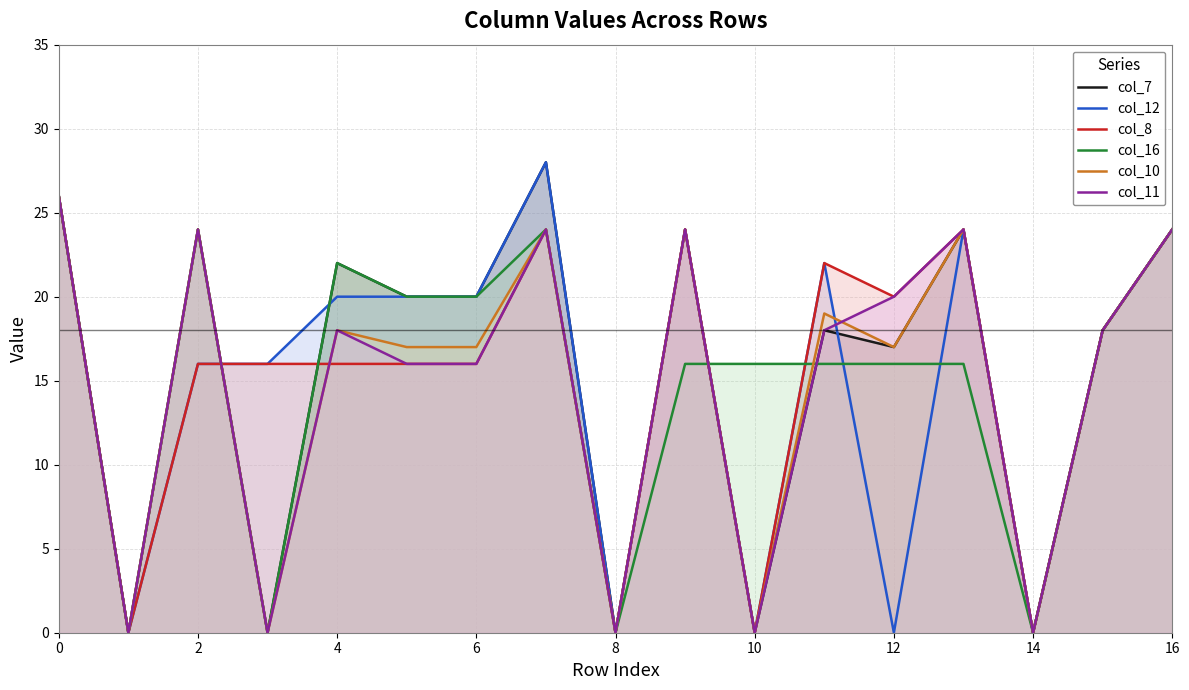

True or false: col_7 has a value of 15 at 16.

False